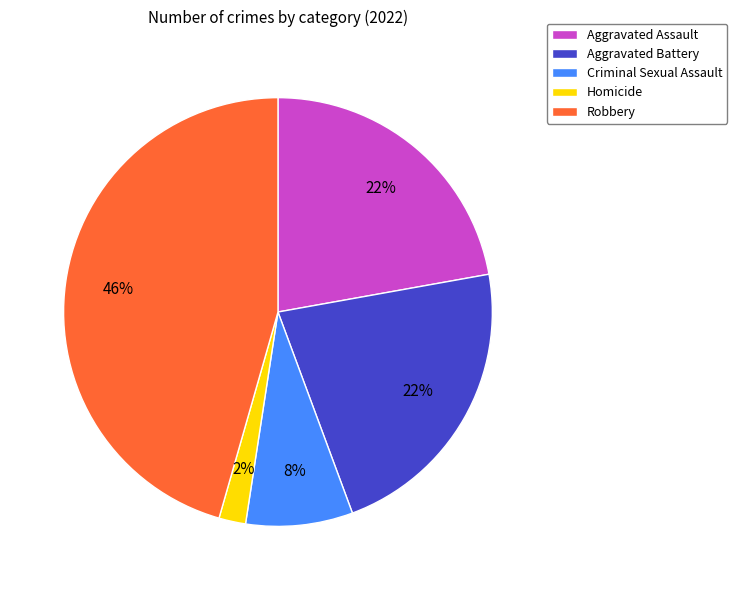

Which slice is the largest?

Robbery